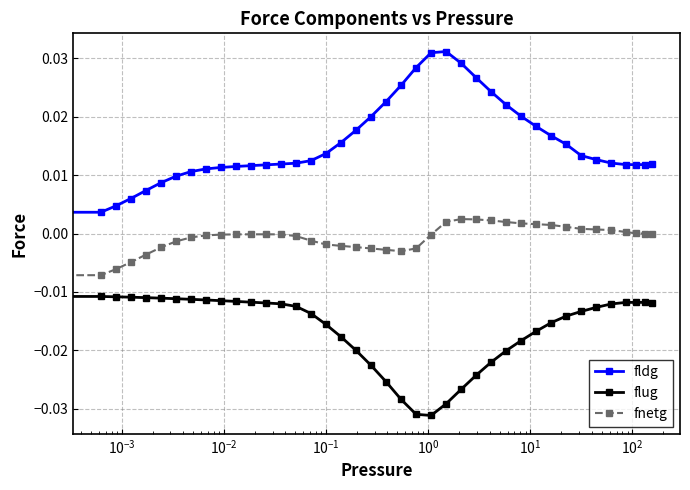

How many fldg values are between 0 and 1?

40